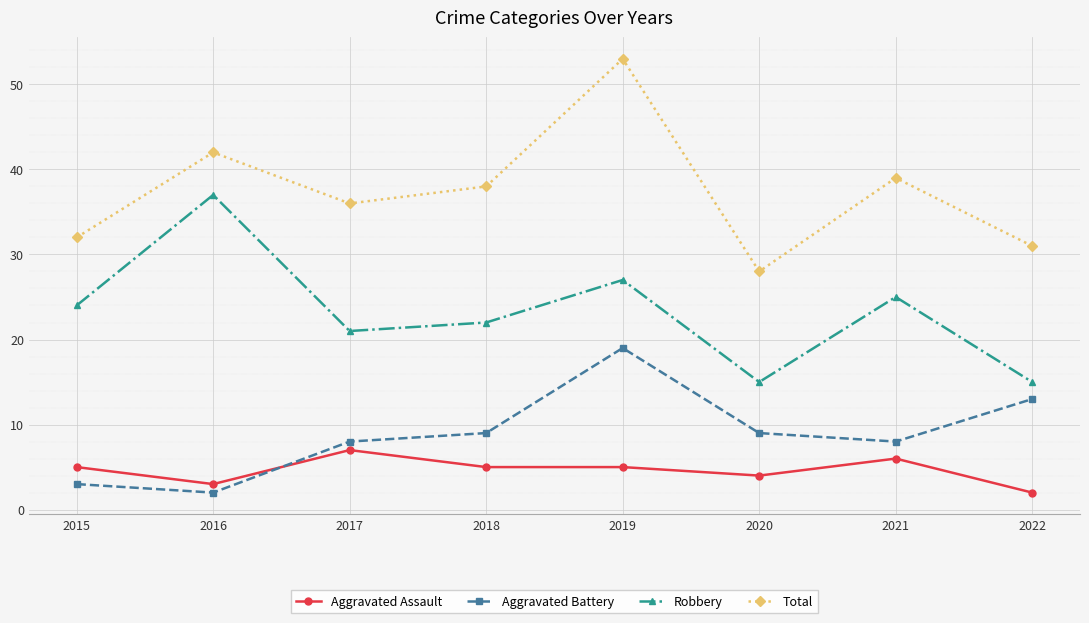

At which category does the chart reach its peak across all series?

2019